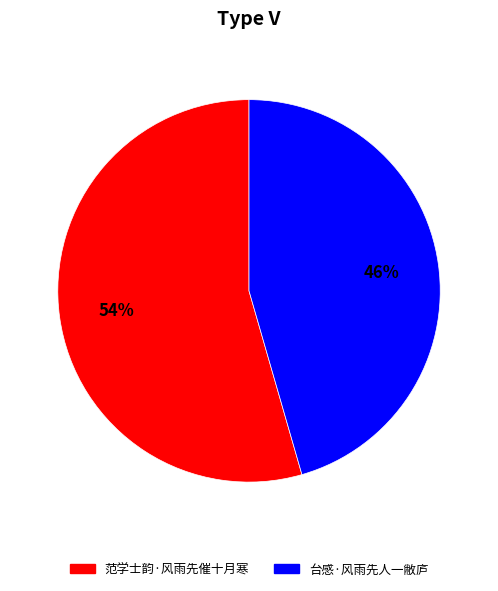

What is the smallest slice in the pie chart?

台感·风雨先人一敝庐